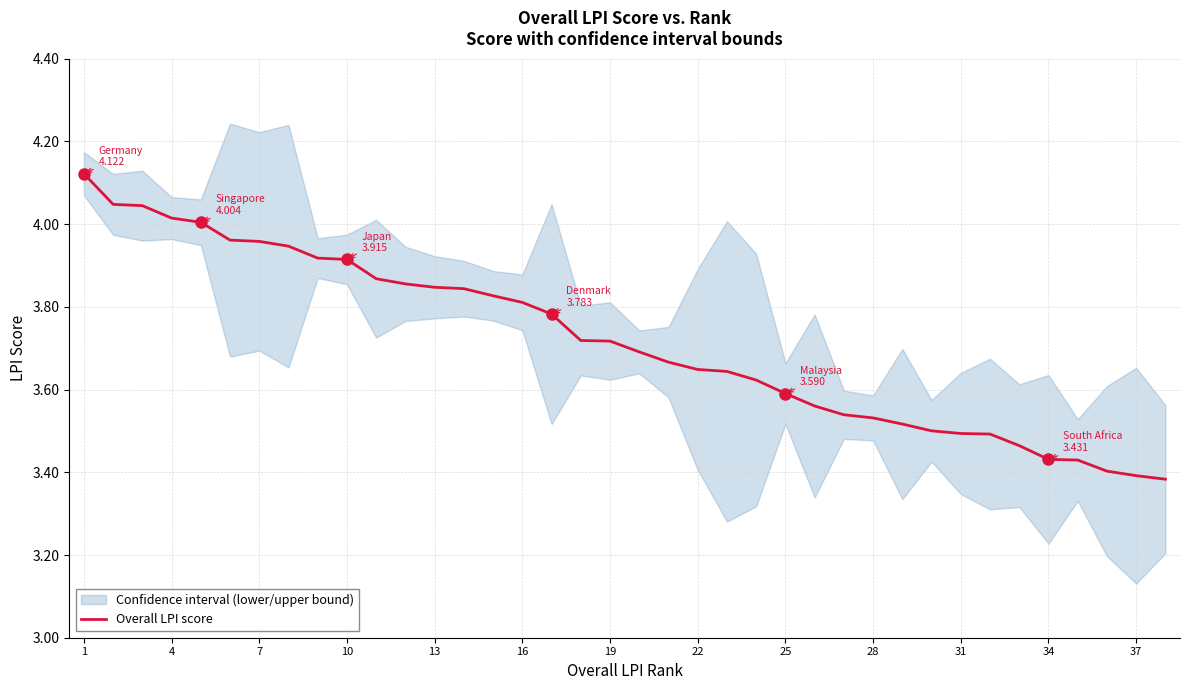

The Overall LPI score series shows 1.2 at 16. True or false?

False